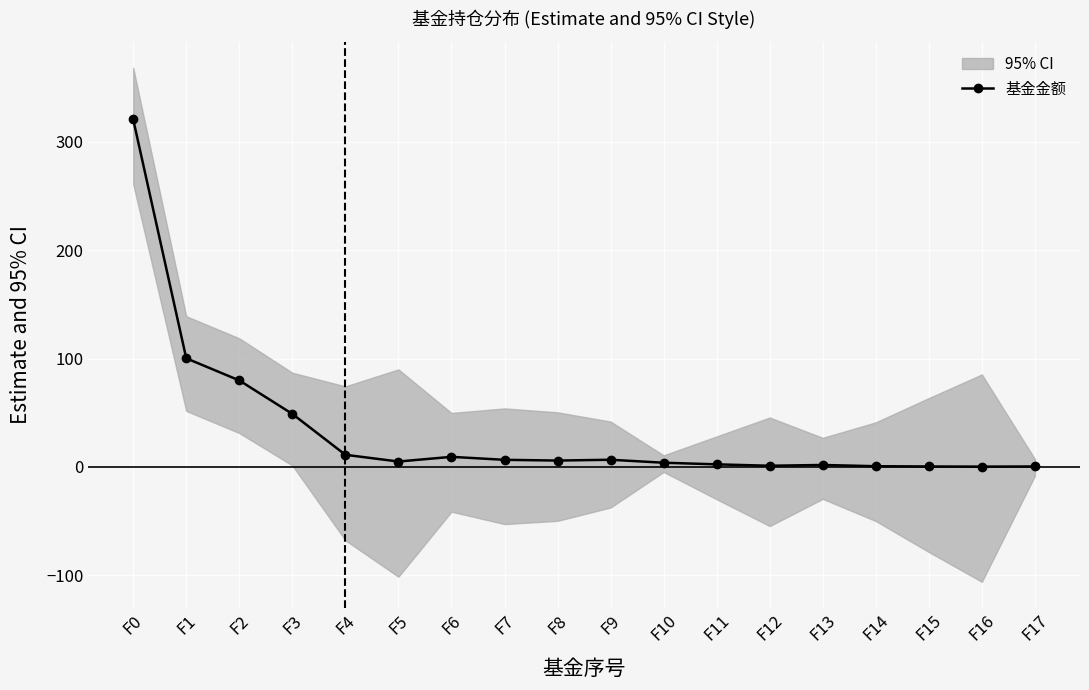

Where is the data nearest to the value 160?

F1